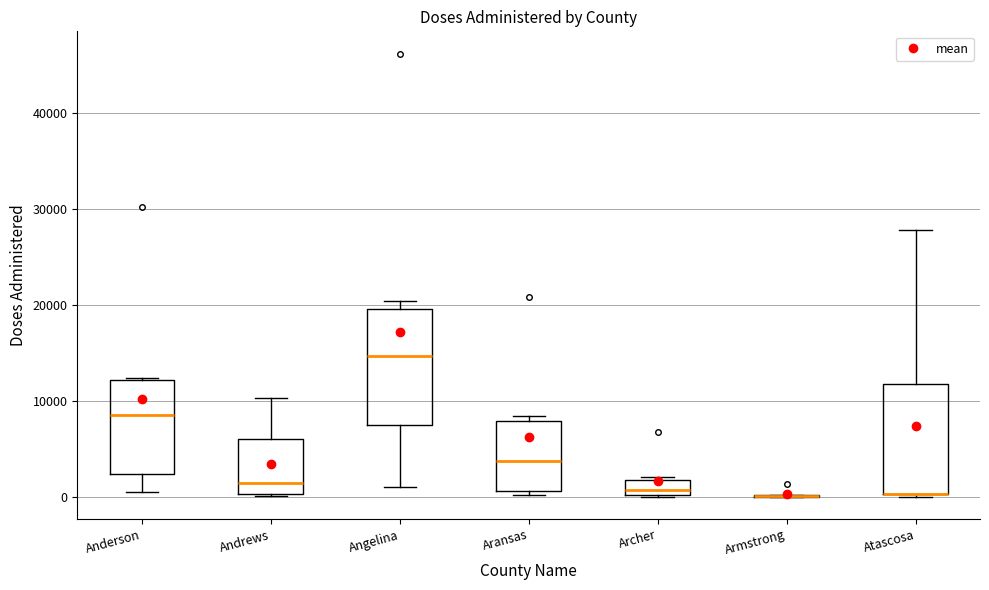

Reading left to right, transcribe this box plot: for each box, give where its median line is, the range the box spans, and where its two whiskers end, as read against the y-axis. The values are not printed on the chart, so give them approximately, as read against the axis.

Anderson: median 8000, box 2000 to 12000, whiskers 1000 to 12000
Andrews: median 1000, box 0 to 6000, whiskers 0 to 10000
Angelina: median 15000, box 8000 to 20000, whiskers 1000 to 20000 (just above the box's upper edge)
Aransas: median 4000, box 1000 to 8000, whiskers 0 to 8000 (just above the box's upper edge)
Archer: median 1000, box 0 to 2000, whiskers 0 to 2000 (just above the box's upper edge)
Armstrong: box collapsed to a line at 0, whiskers 0 to 0
Atascosa: median 0 (drawn on the box's lower edge), box 0 to 12000, whiskers 0 to 28000